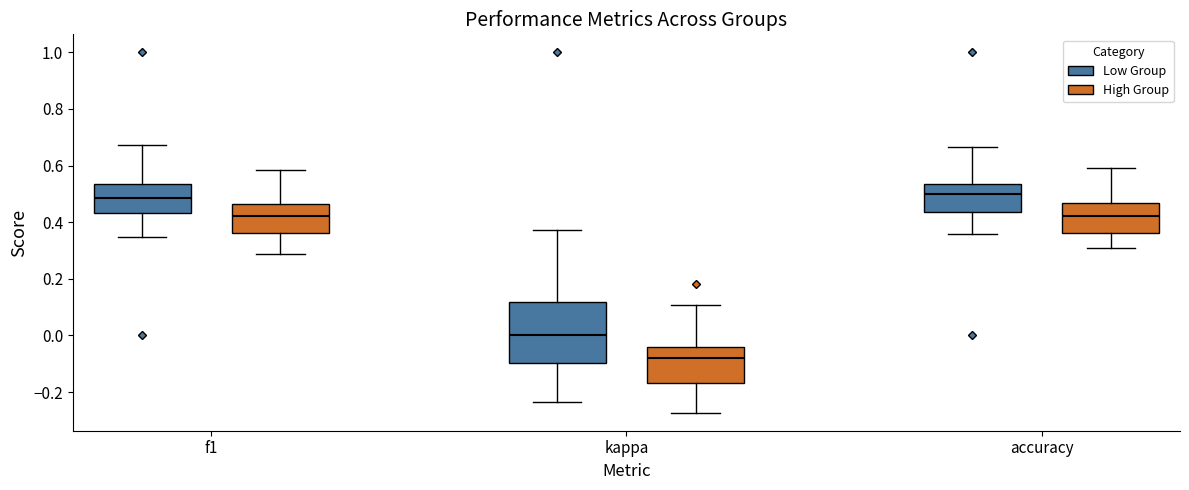

Reading left to right, transcribe this box plot: for each box, give where its median line is, the range the box spans, and where its two whiskers end, as read against the y-axis. The values are not printed on the chart, so give them approximately, as read against the axis.

f1 (Low Group): median 0.48, box 0.44 to 0.54, whiskers 0.34 to 0.68
f1 (High Group): median 0.42, box 0.36 to 0.46, whiskers 0.28 to 0.58
kappa (Low Group): median 0.00, box -0.10 to 0.12, whiskers -0.24 to 0.38
kappa (High Group): median -0.08, box -0.16 to -0.04, whiskers -0.28 to 0.10
accuracy (Low Group): median 0.50, box 0.44 to 0.54, whiskers 0.36 to 0.66
accuracy (High Group): median 0.42, box 0.36 to 0.46, whiskers 0.30 to 0.60